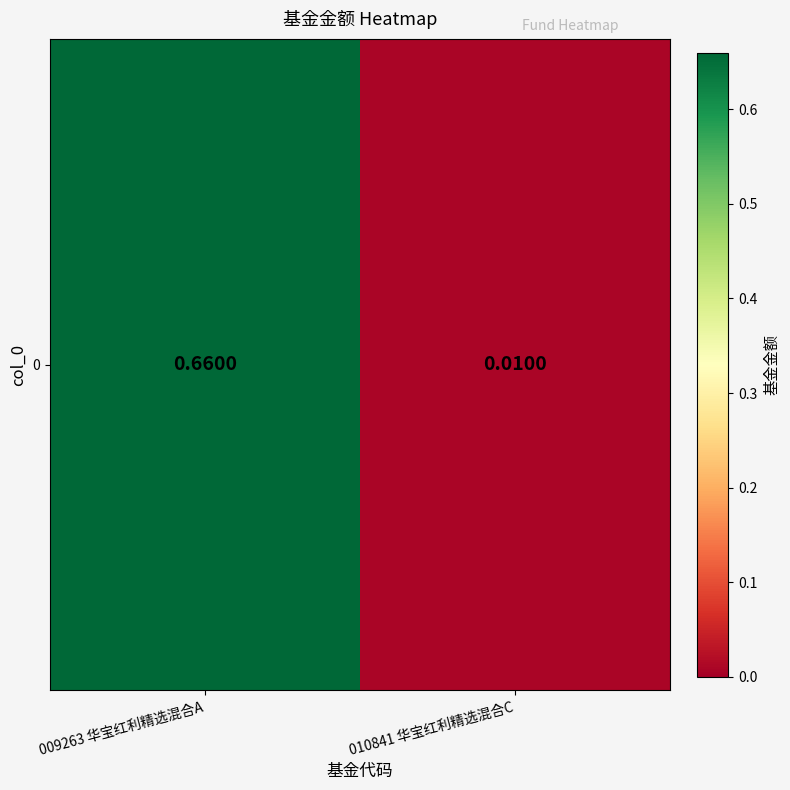

What is the difference between the maximum and minimum values?

0.7